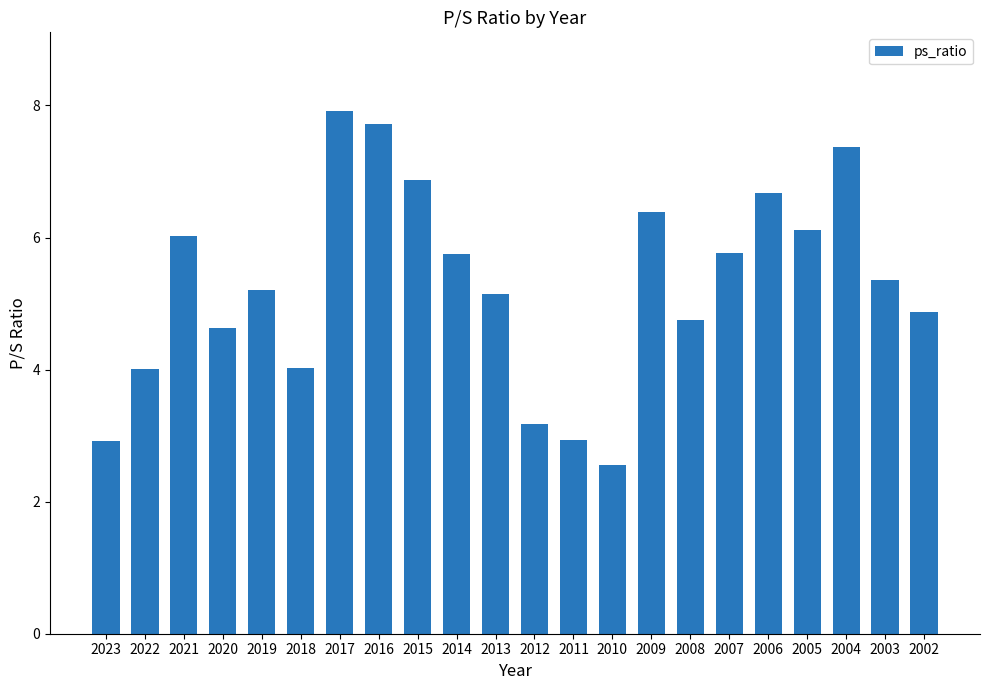

How many bars are there in total?

22